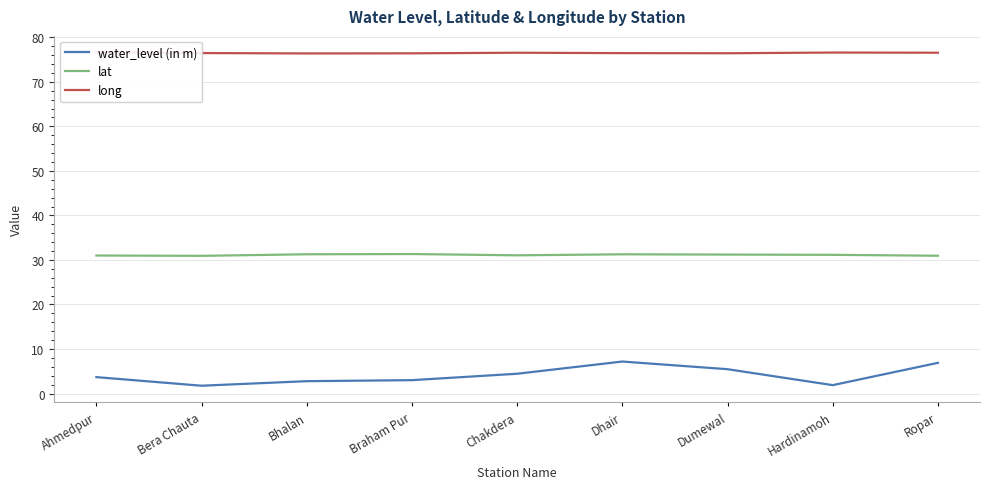

List the series in order of their peak value, lowest first.

water_level (in m), lat, long